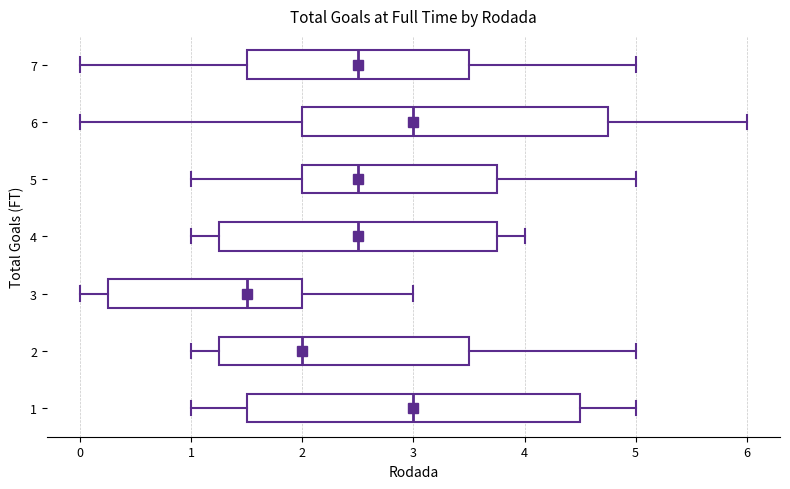

Comparing the boxes themselves (not the whiskers), which one is the widest?

1